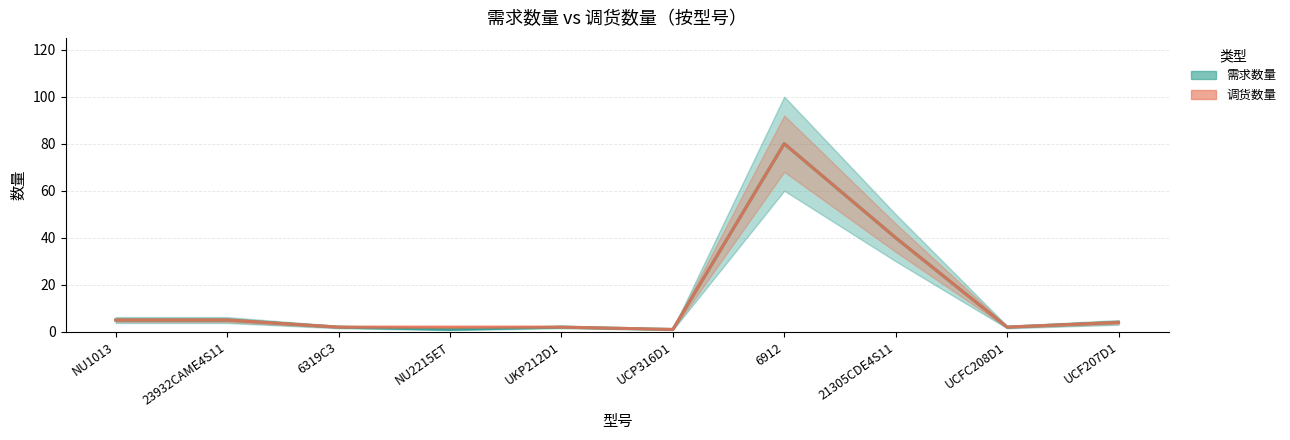

Is this an area chart (filled region under the line)?

No